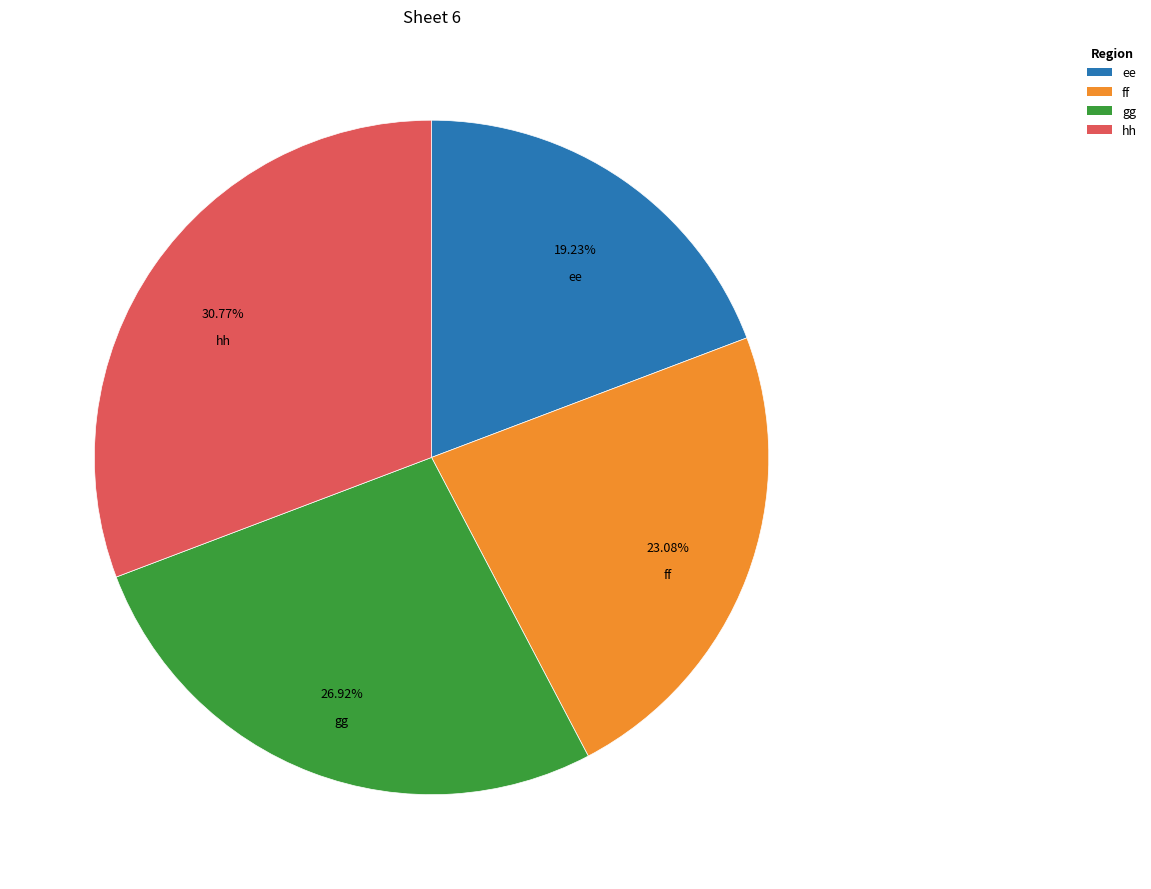

Which category has the smallest portion of the pie?

ee